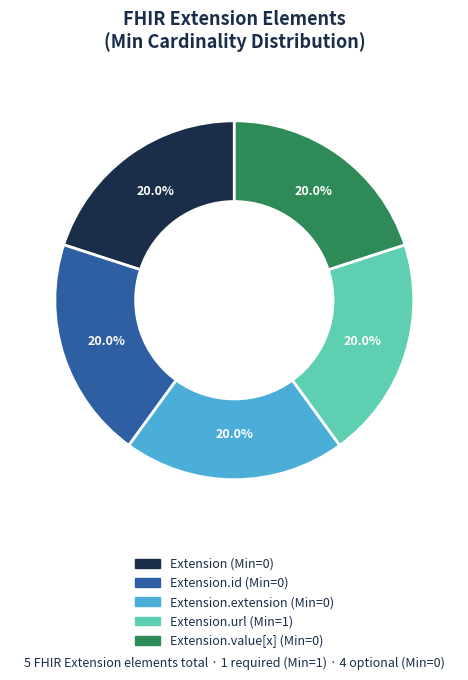

Does any single category account for the majority?

No